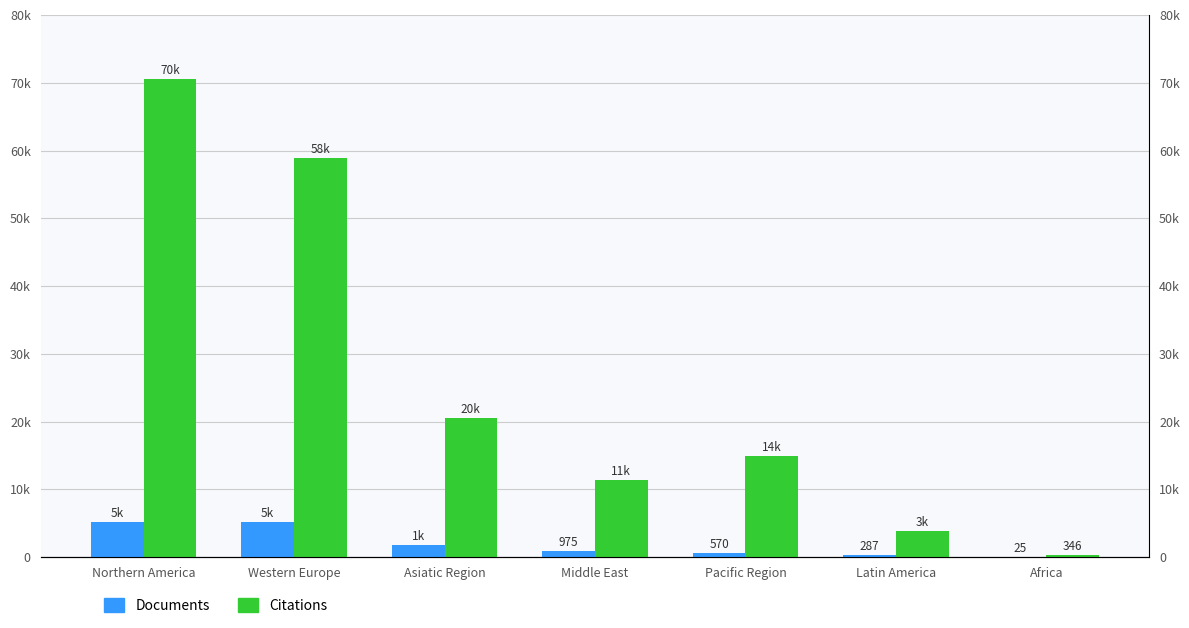

Is the value of Citations at Western Europe greater than the value of Documents at Middle East?

Yes